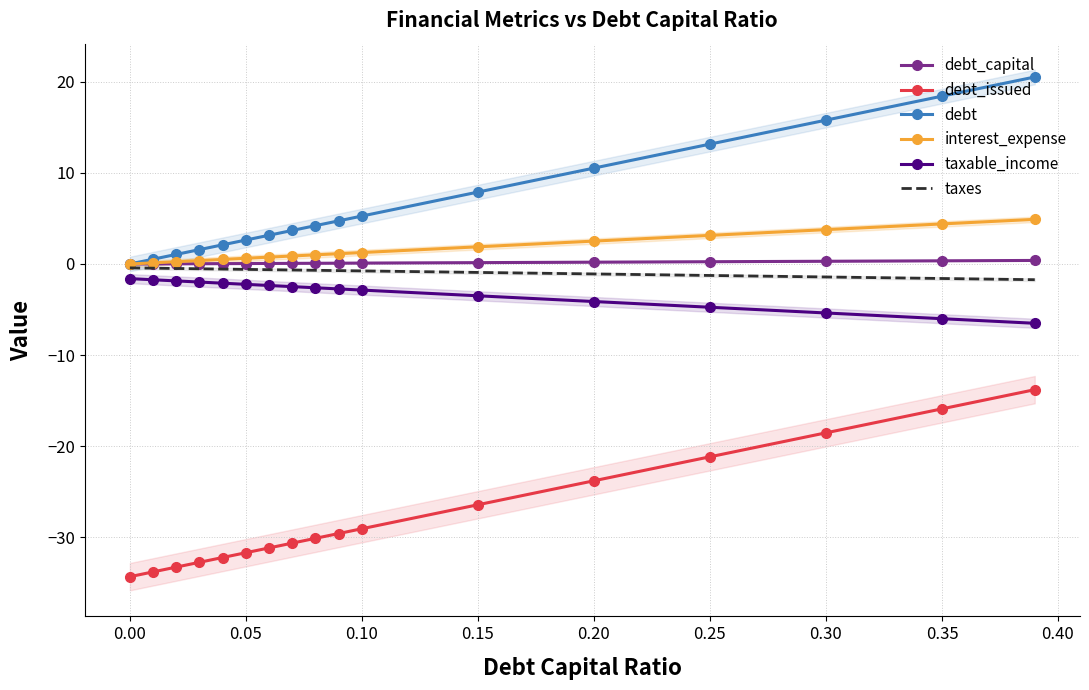

True or false: interest_expense and debt_issued intersect in this chart.

False